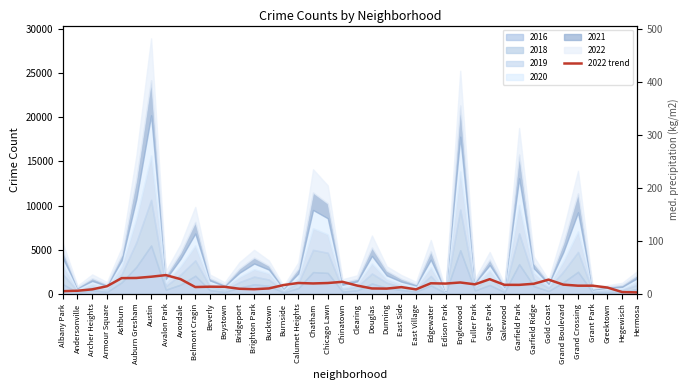

What is the difference between the second highest and second lowest values?

1735.8